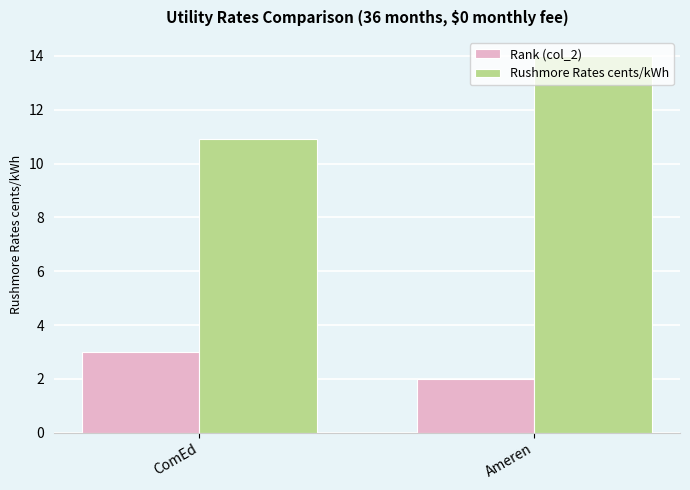

At ComEd, list the series in order from smallest to largest.

Rank (col_2), Rushmore Rates cents/kWh